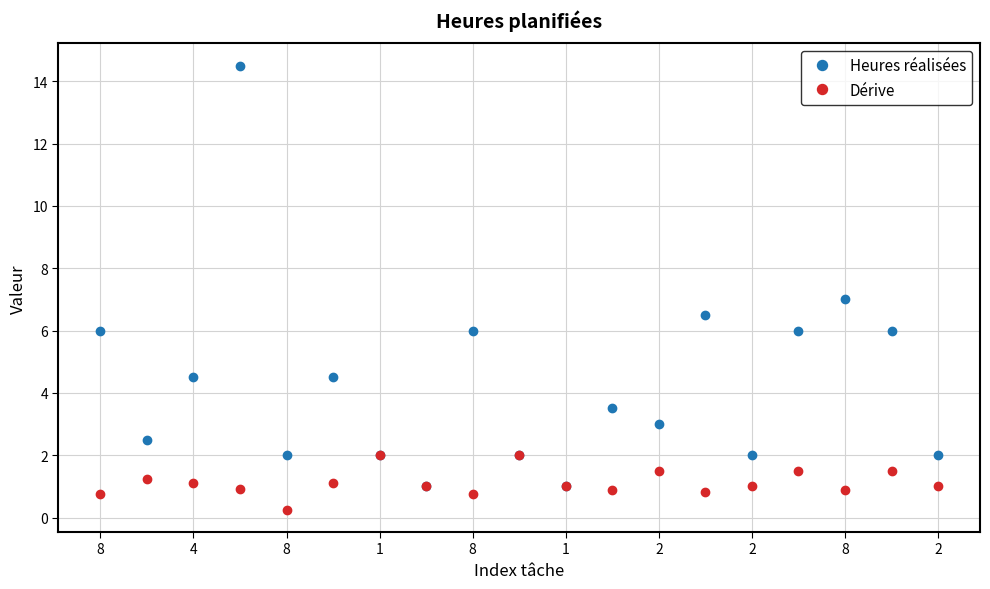

What is the average value of the Dérive series?

1.1